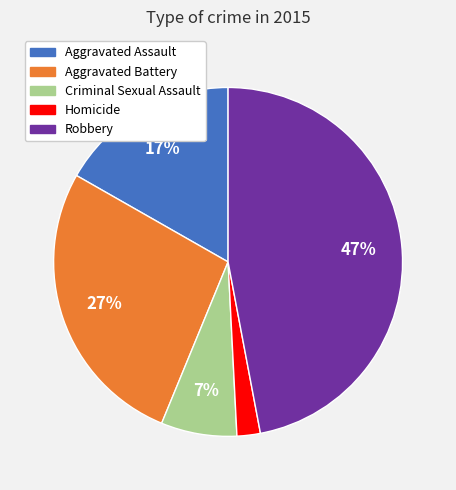

Between Robbery and Homicide, which is larger?

Robbery